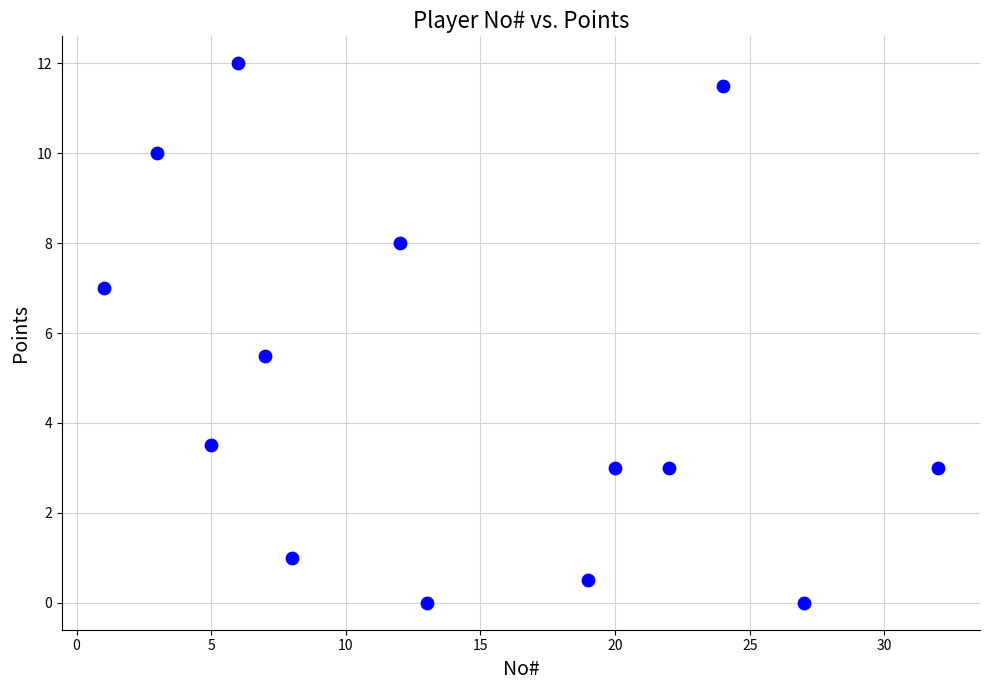

What is the range of Y values (max minus min)?

12.0